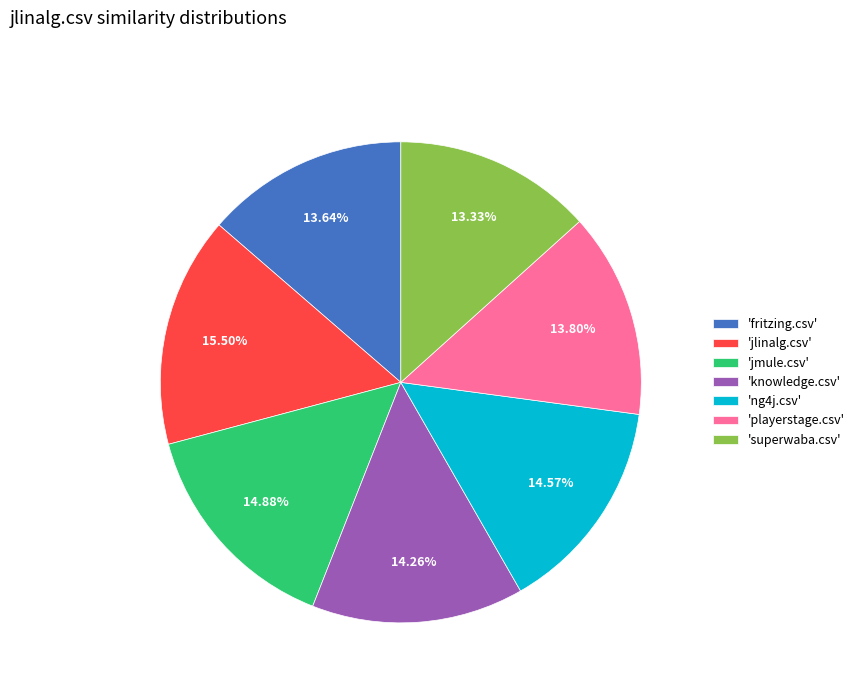

Count the number of slices in the pie.

7